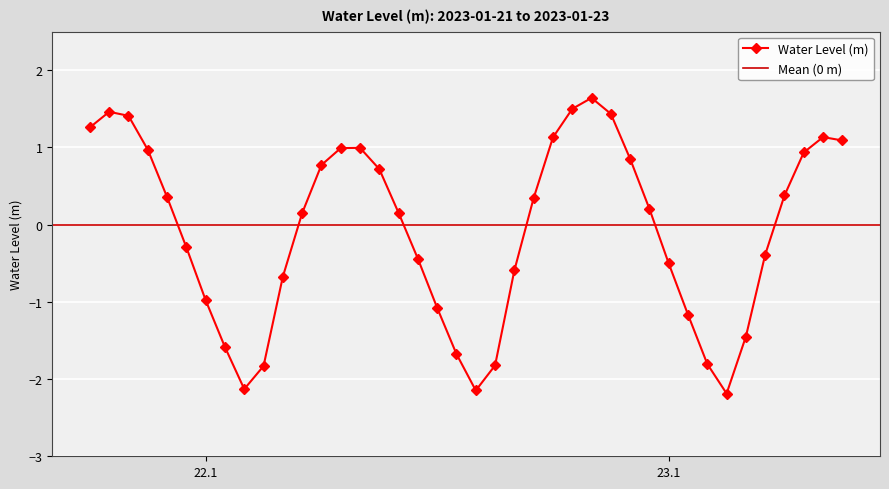

In Water Level (m), how many points are lower than both neighbors (excluding endpoints)?

3